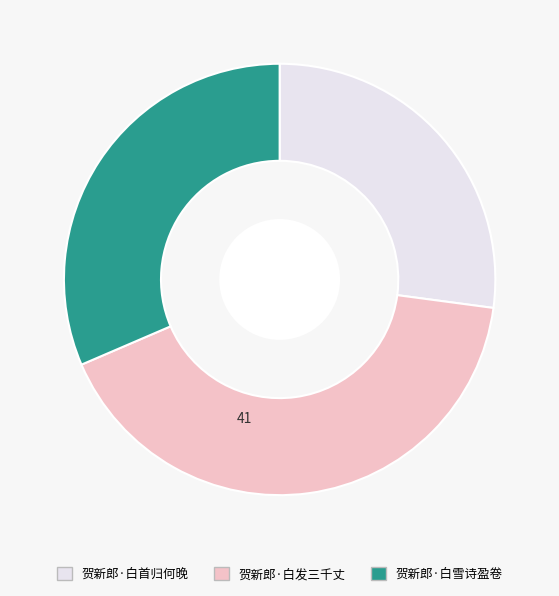

Count the number of slices in the pie.

3